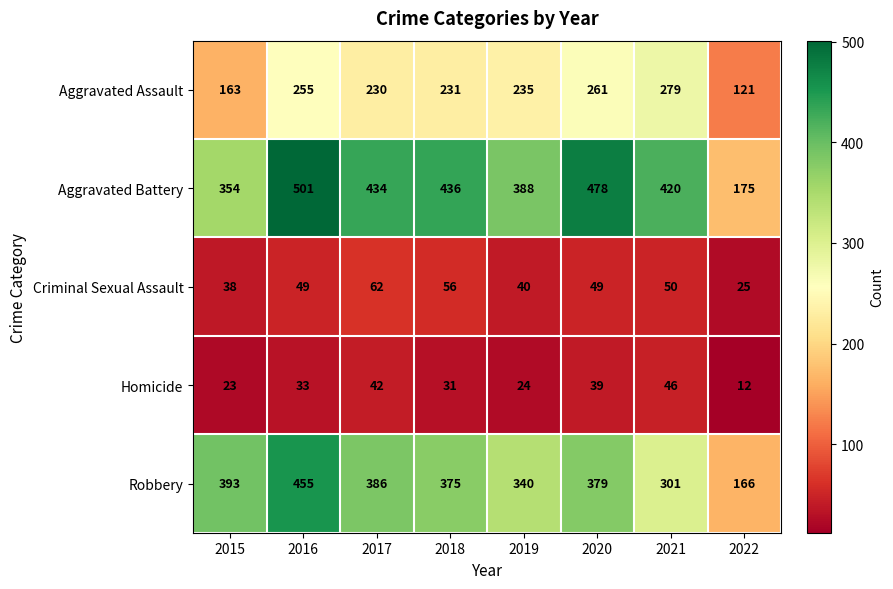

Rank the series by their maximum value, from lowest to highest.

Homicide, Criminal Sexual Assault, Aggravated Assault, Robbery, Aggravated Battery